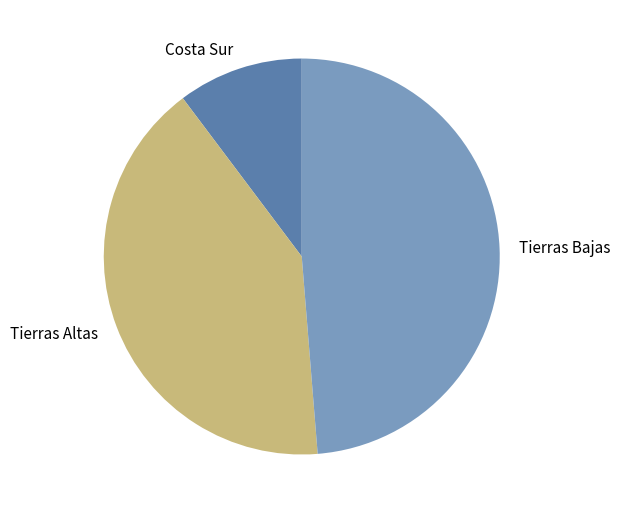

True or false: Costa Sur accounts for 1% of the total.

False